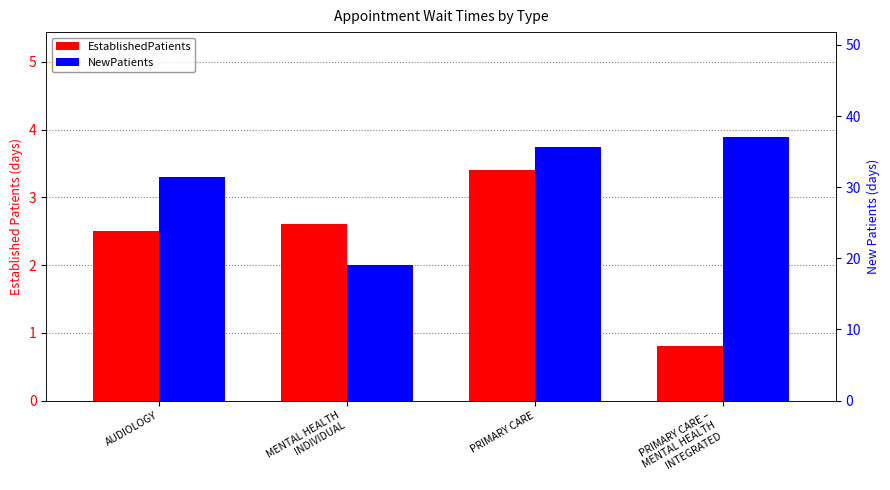

How many bars are there in each group?

2